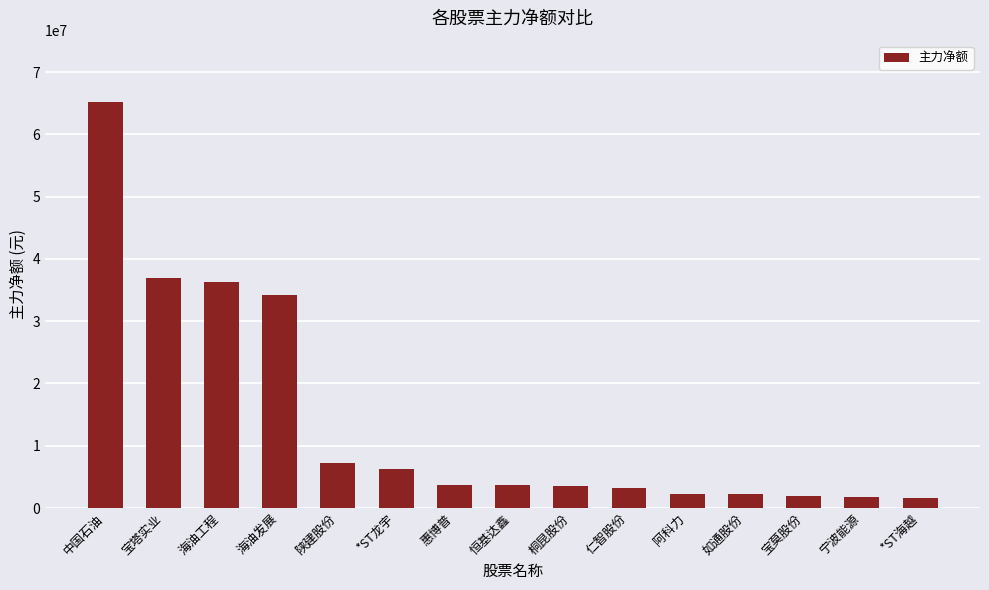

Where does the data first go above 3738684?

中国石油